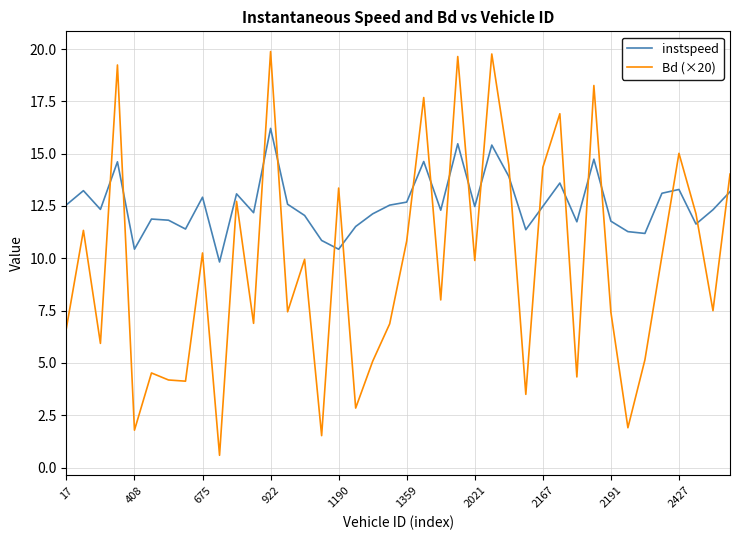

True or false: Bd (×20) and instspeed cross at least once.

True